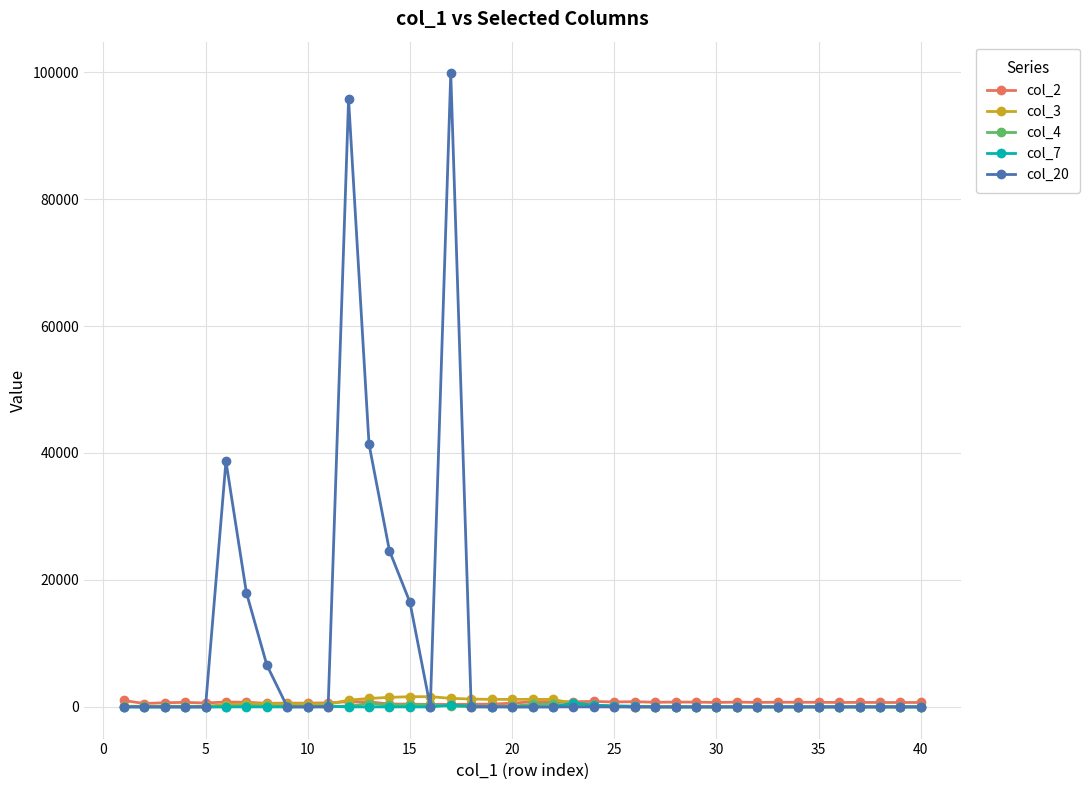

Which series has the largest range (max minus min)?

col_20